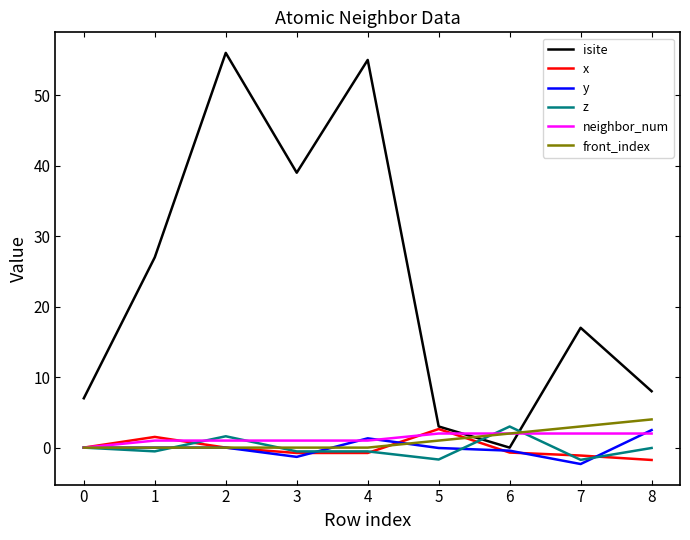

How many lines are shown in the chart?

6